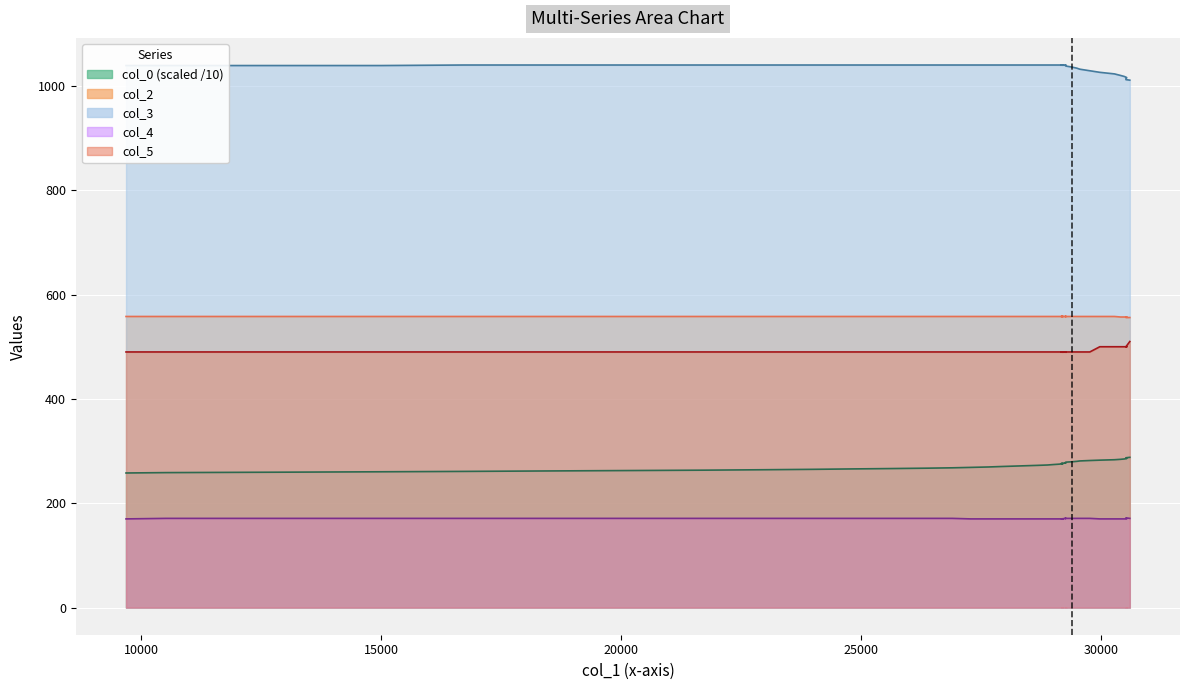

True or false: col_3 and col_4 intersect in this chart.

False